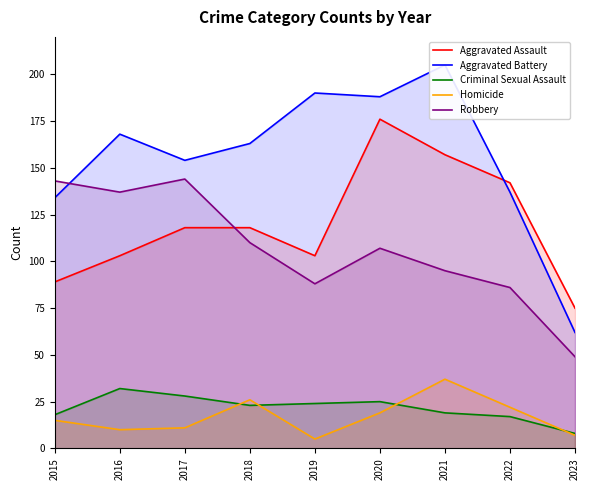

What is the difference between the second highest and minimum values in the Aggravated Battery series?

128